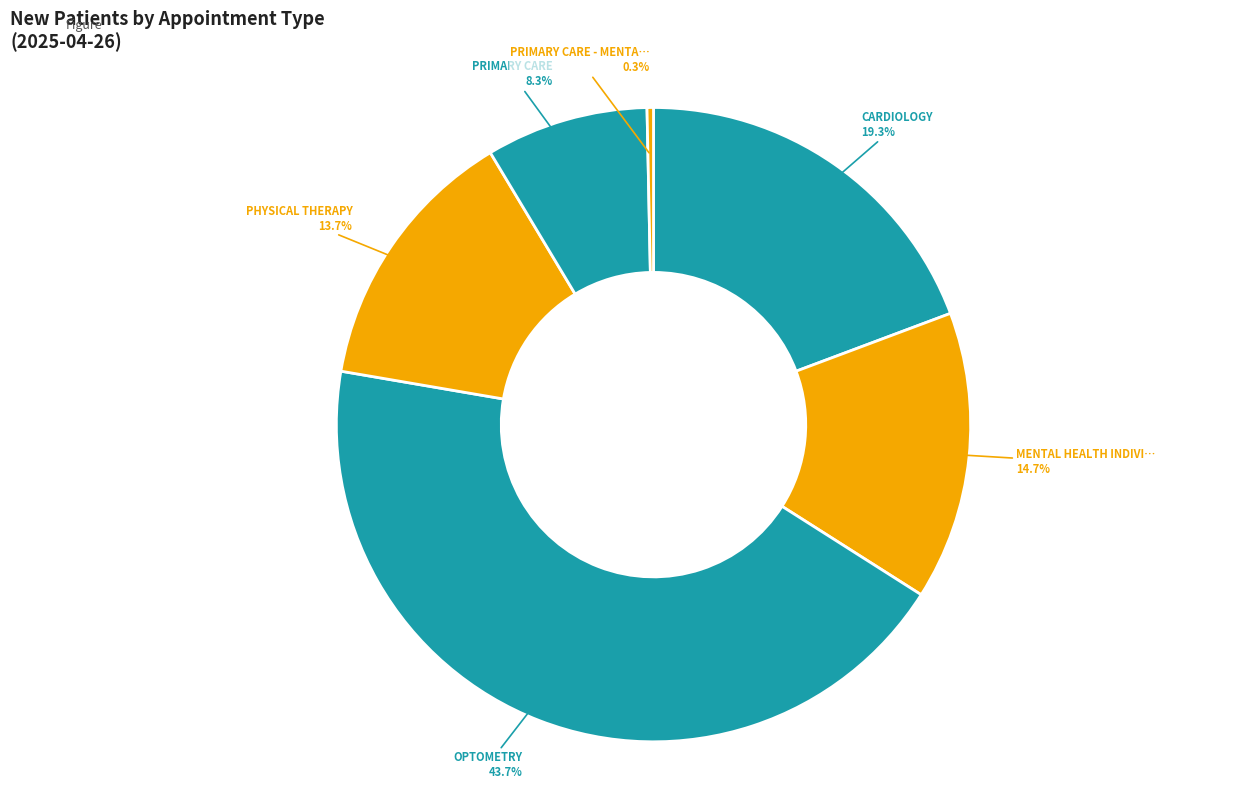

Count the number of slices in the pie.

6